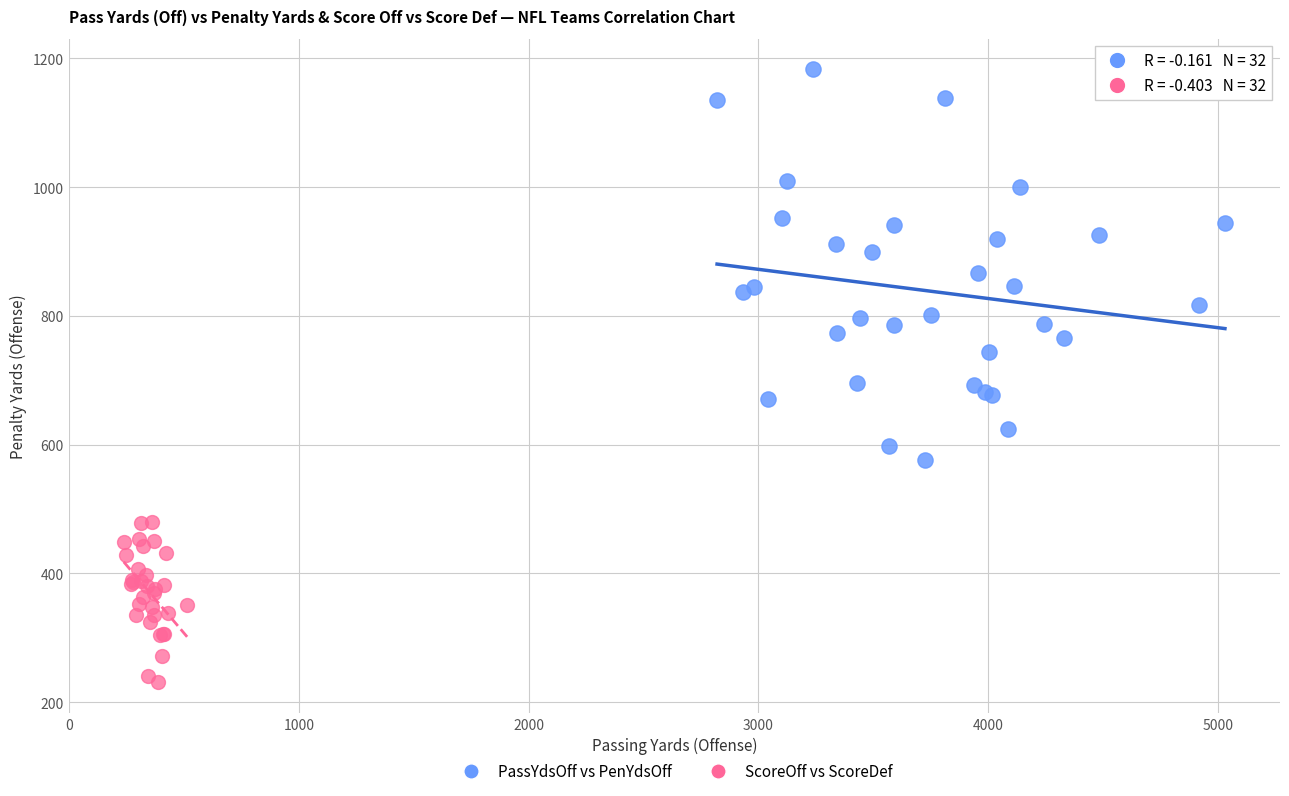

Which series reaches the maximum Y coordinate?

PassYdsOff vs PenYdsOff